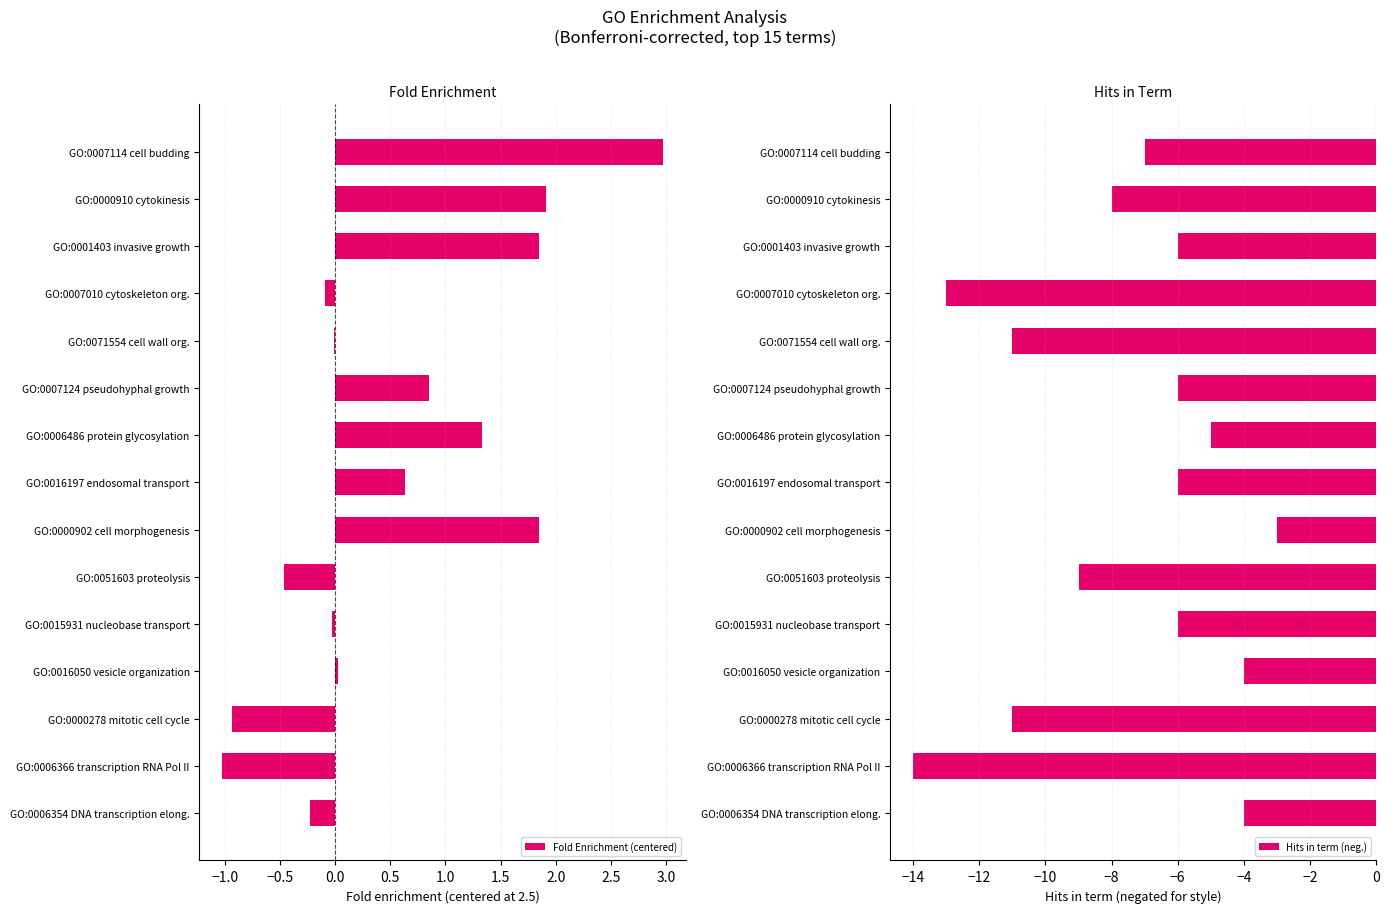

What is the minimum value shown in the chart?

-14.0